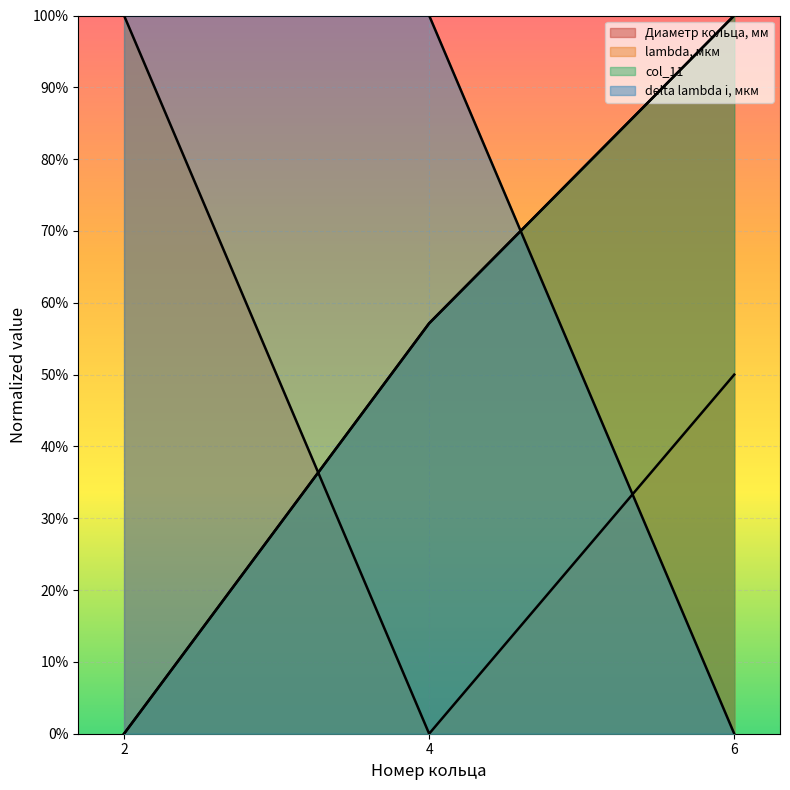

What is the value of the delta lambda i, мкм point at the 2nd from the left?

1.0